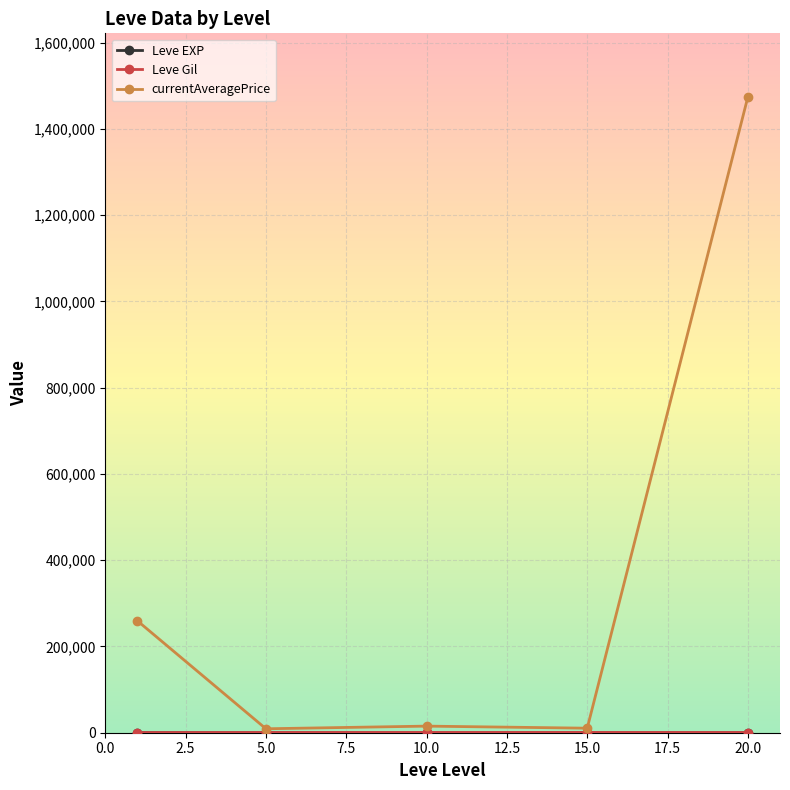

True or false: currentAveragePrice has more than 1 interior local peaks.

False